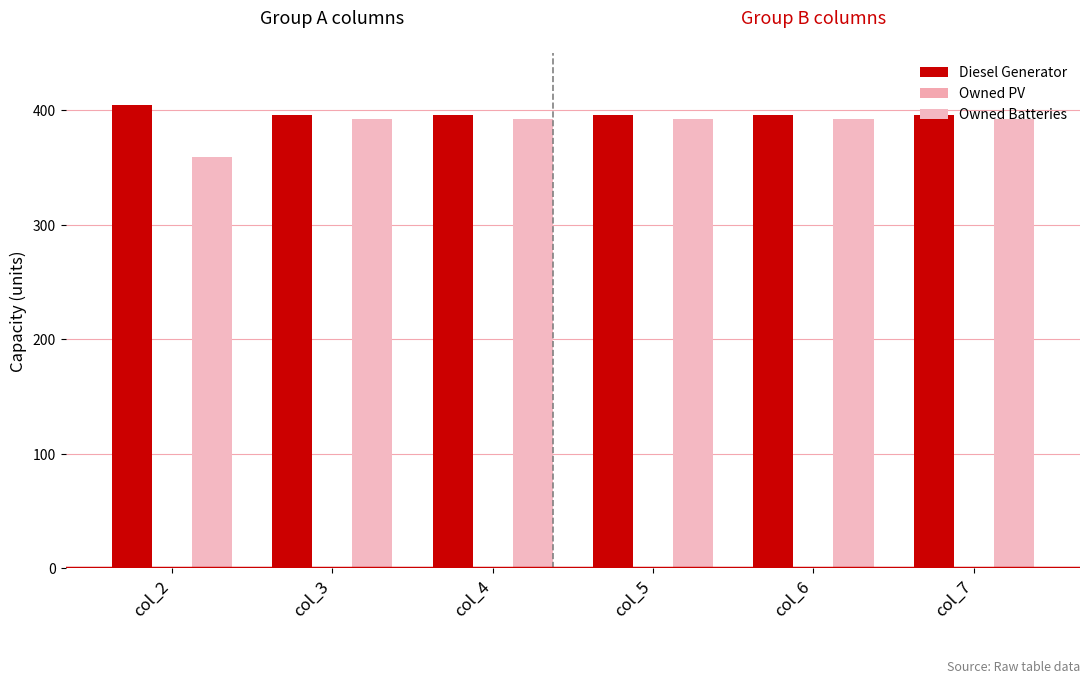

How many groups of bars are there?

6